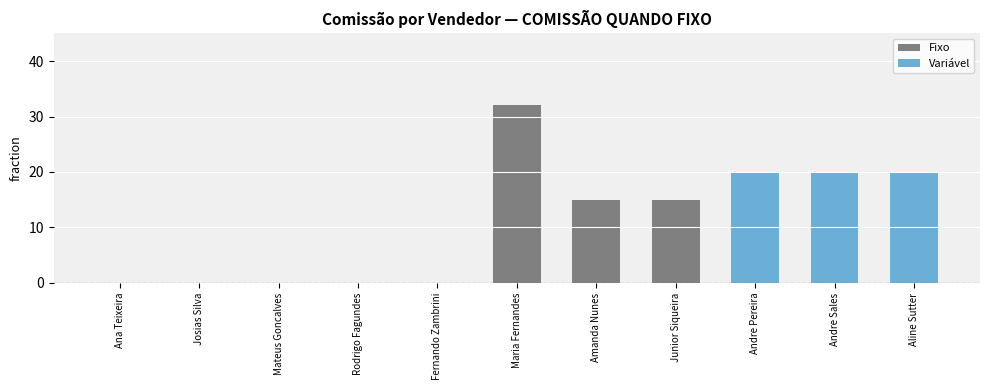

What is the maximum value for Fixo?

32